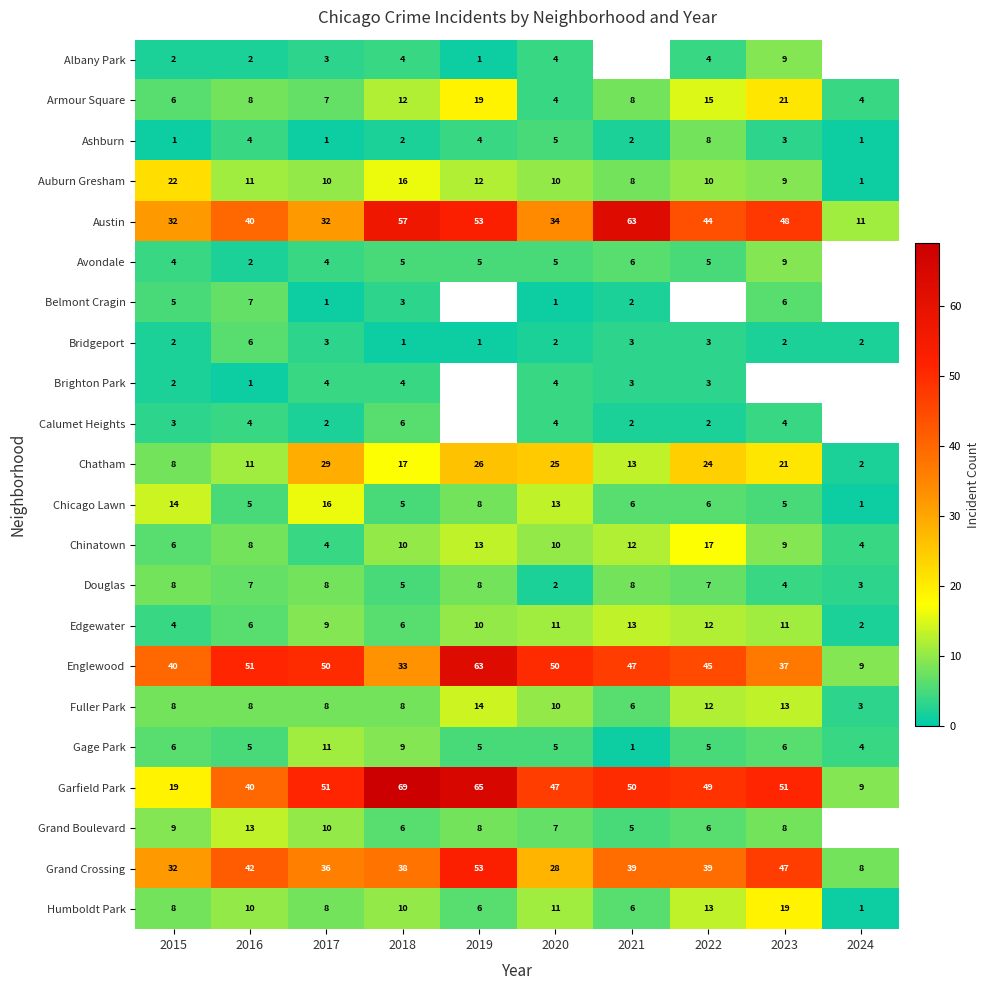

What is the spread (max minus min) of values at 2017?

50